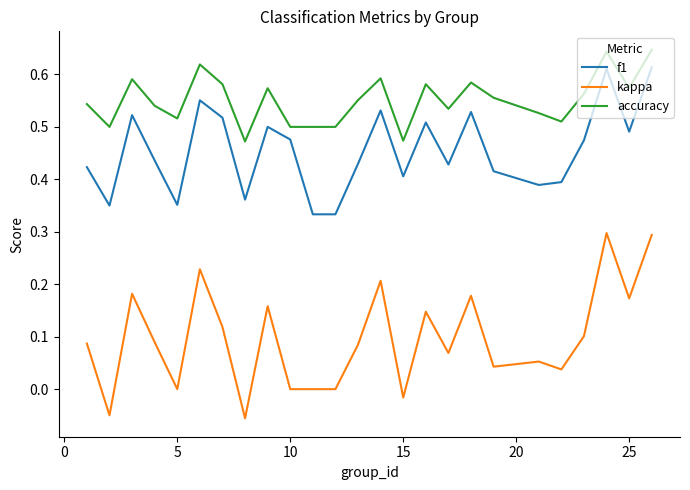

True or false: f1 and accuracy intersect in this chart.

False